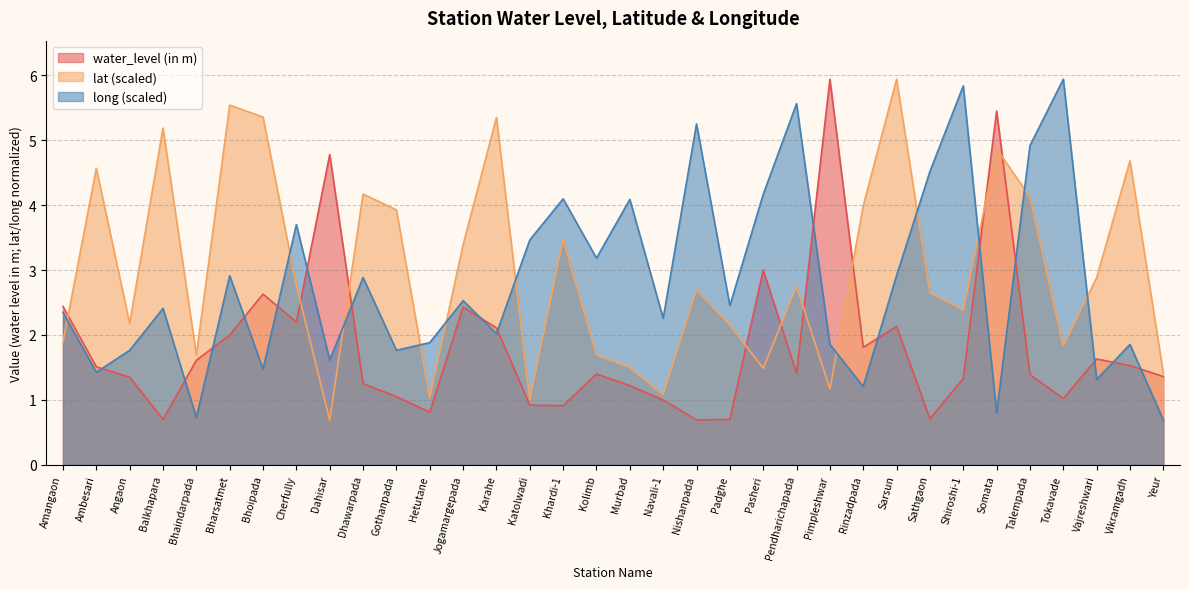

What is the value of the lat point at the 9th from the left?

0.7